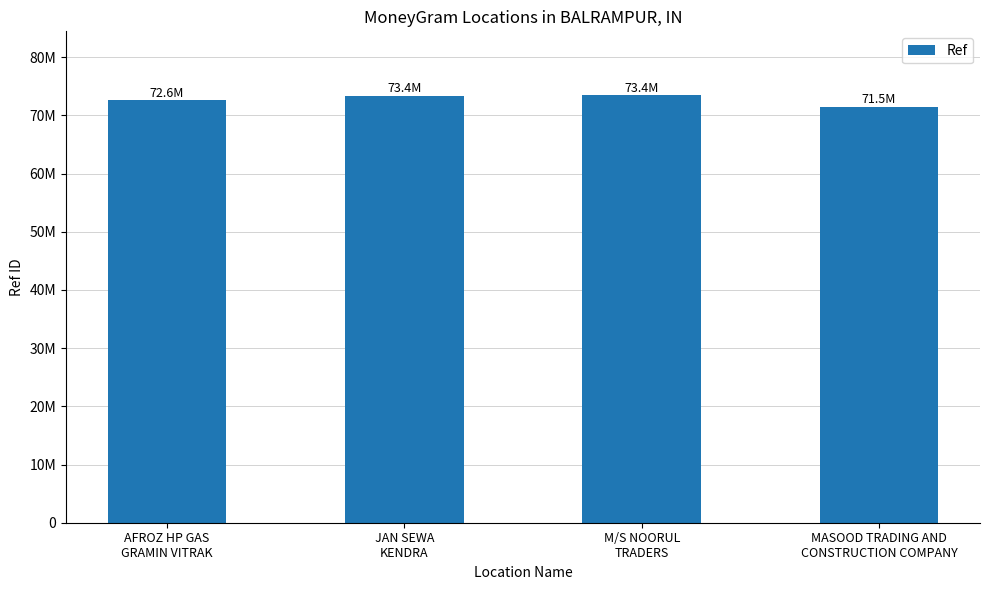

What is the sum of the values at JAN SEWA
KENDRA and MASOOD TRADING AND
CONSTRUCTION COMPANY?

144910198